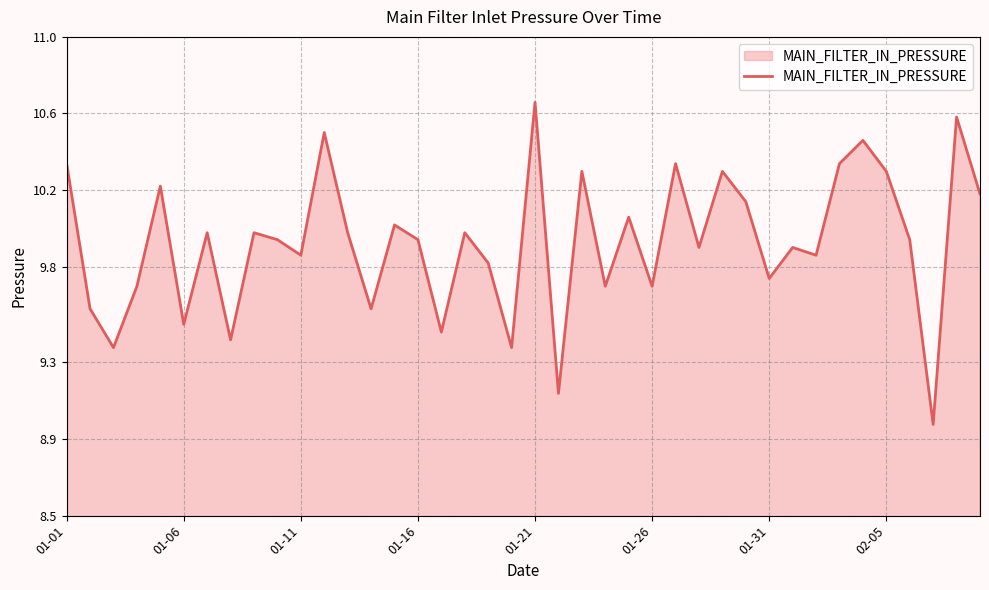

What is the difference between the maximum and minimum values?

1.7